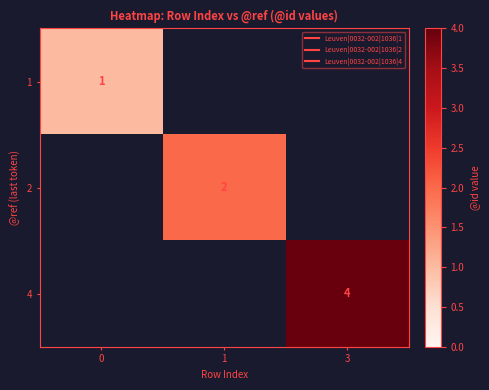

What is the maximum value shown in the chart?

4.0